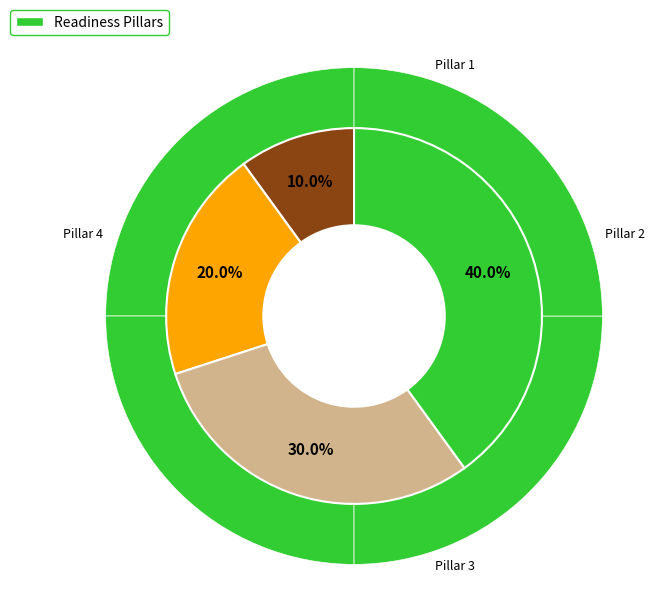

True or false: Pillar 3: Operational Readiness accounts for 41% of the total.

False